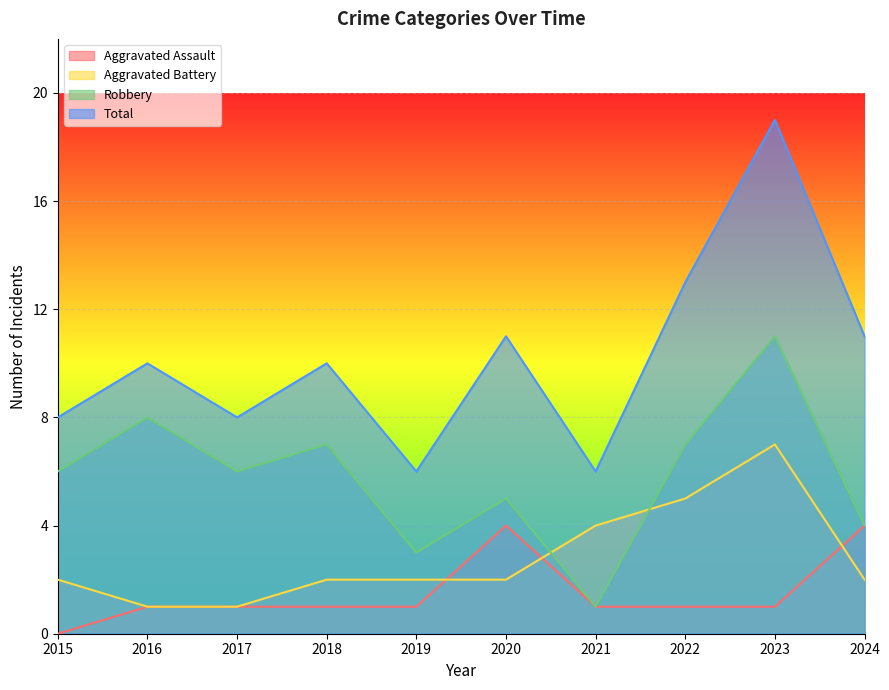

What is the sum of all Total values?

102